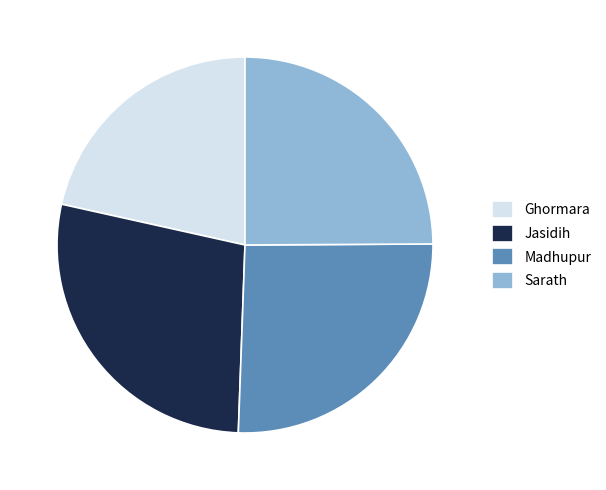

Do Sarath and Madhupur together represent more than half of the pie?

Yes